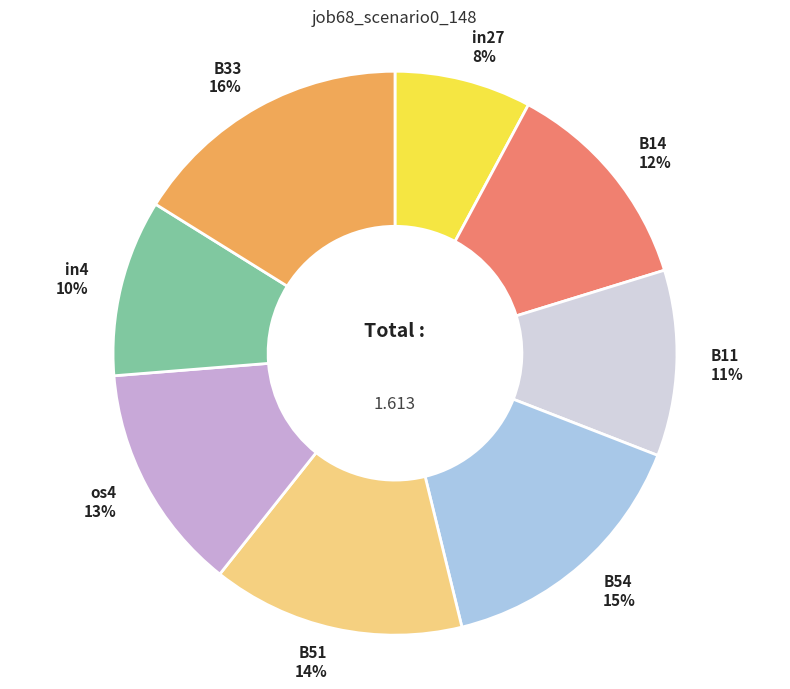

What is the largest slice in the pie chart?

B33